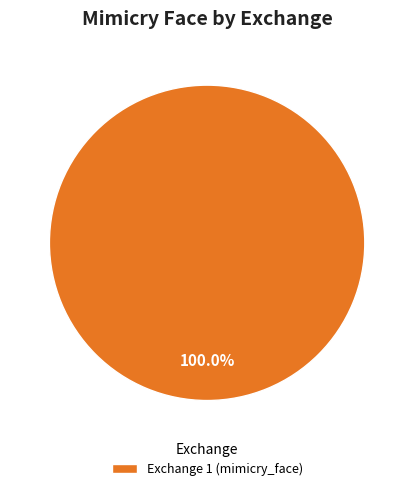

Rank the categories by value from lowest to highest.

Exchange 1 (mimicry_face)